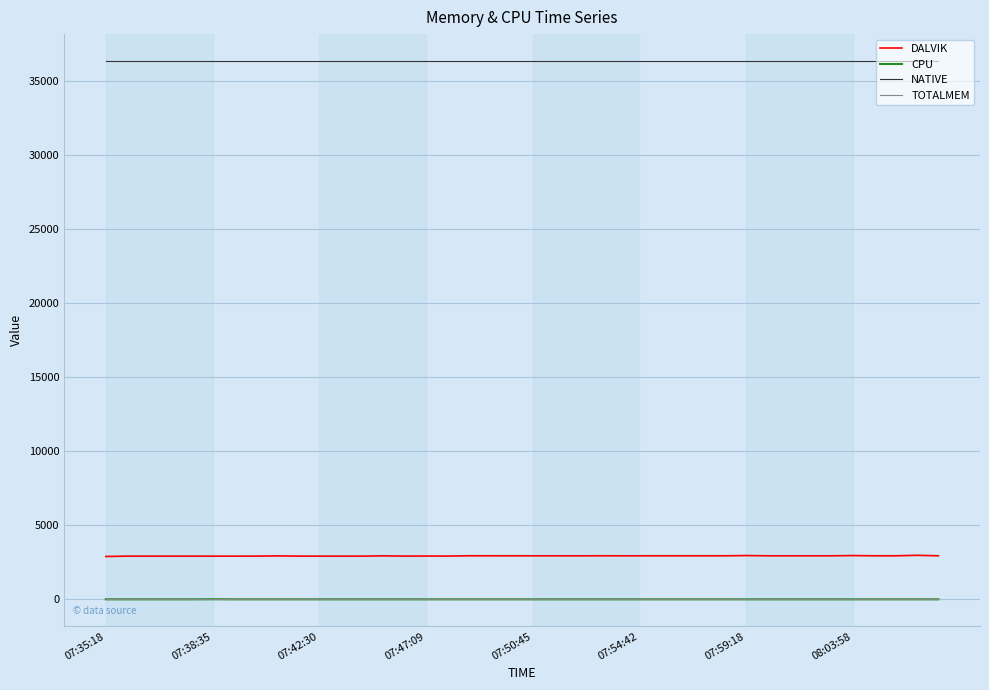

True or false: NATIVE and TOTALMEM cross at least once.

False